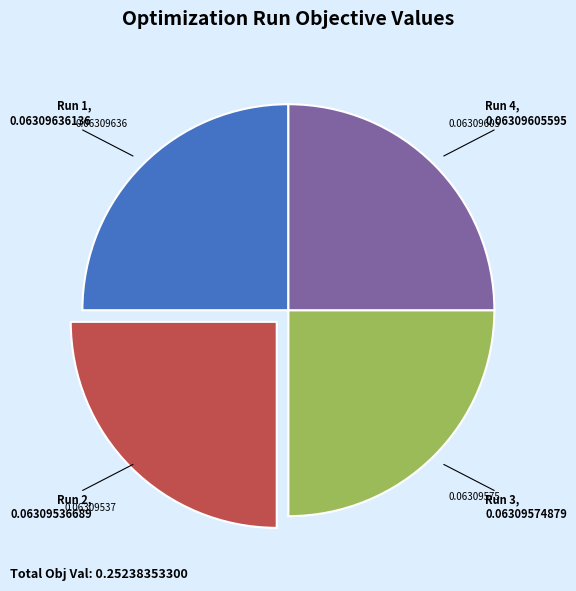

Does Run 3 represent more than half of the total?

No